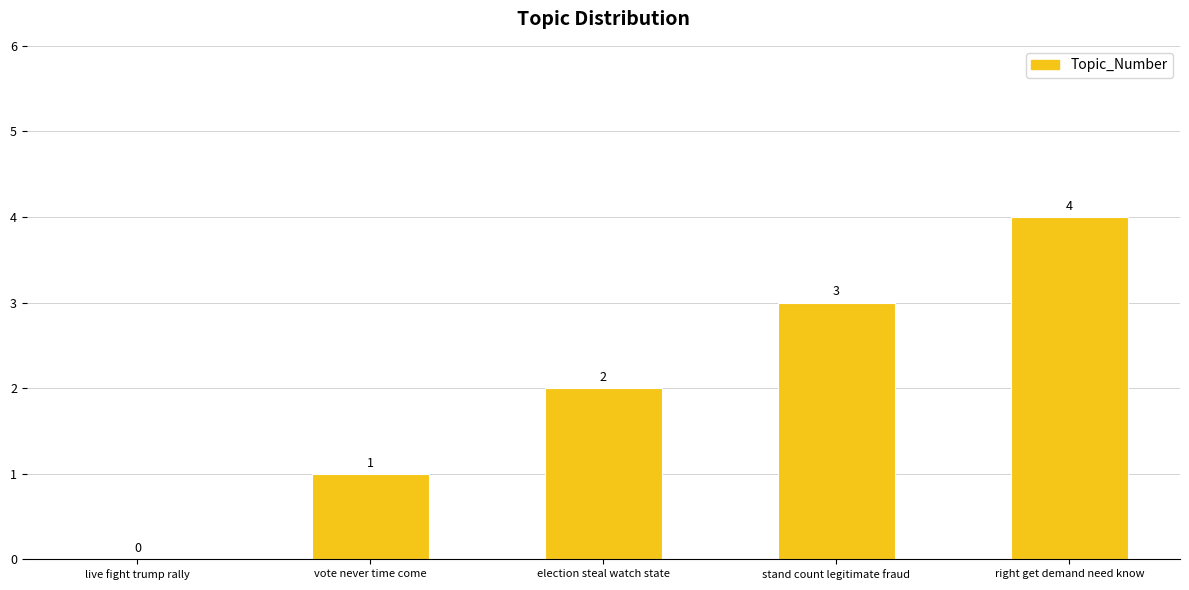

How many series are shown in this chart?

1